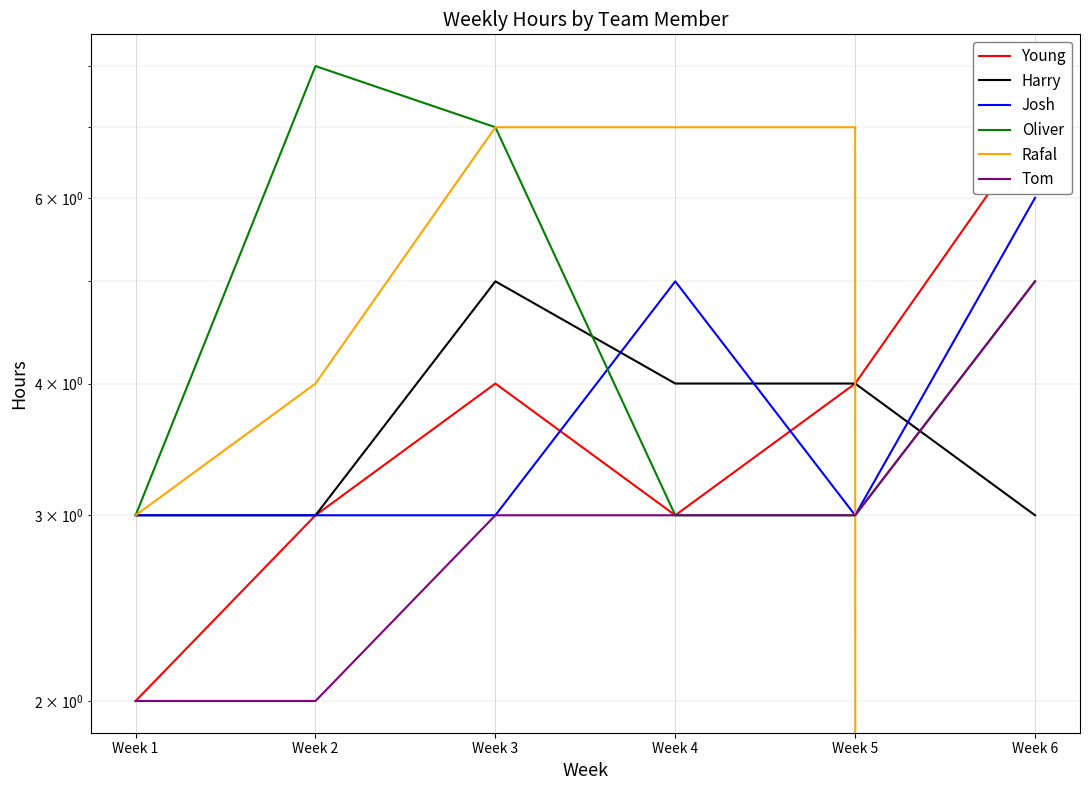

At which category does Young reach its first local peak?

Week 3